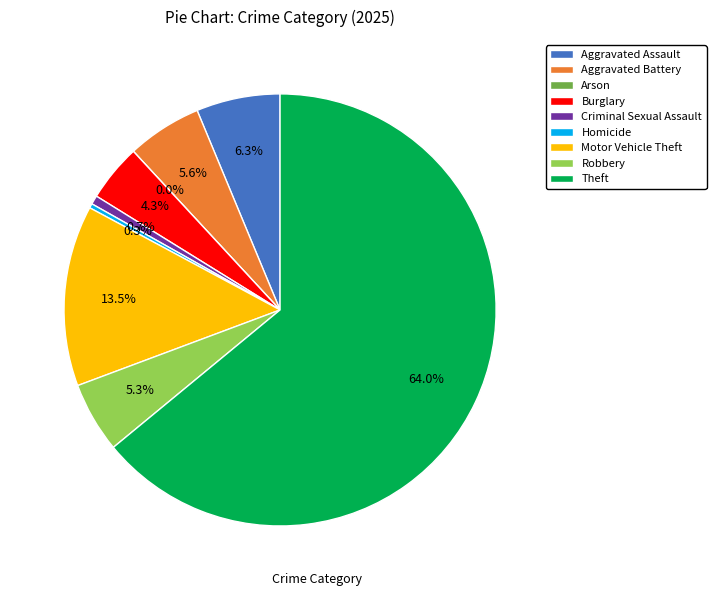

Approximately how many times larger is the value at Homicide compared to Aggravated Assault?

0.1